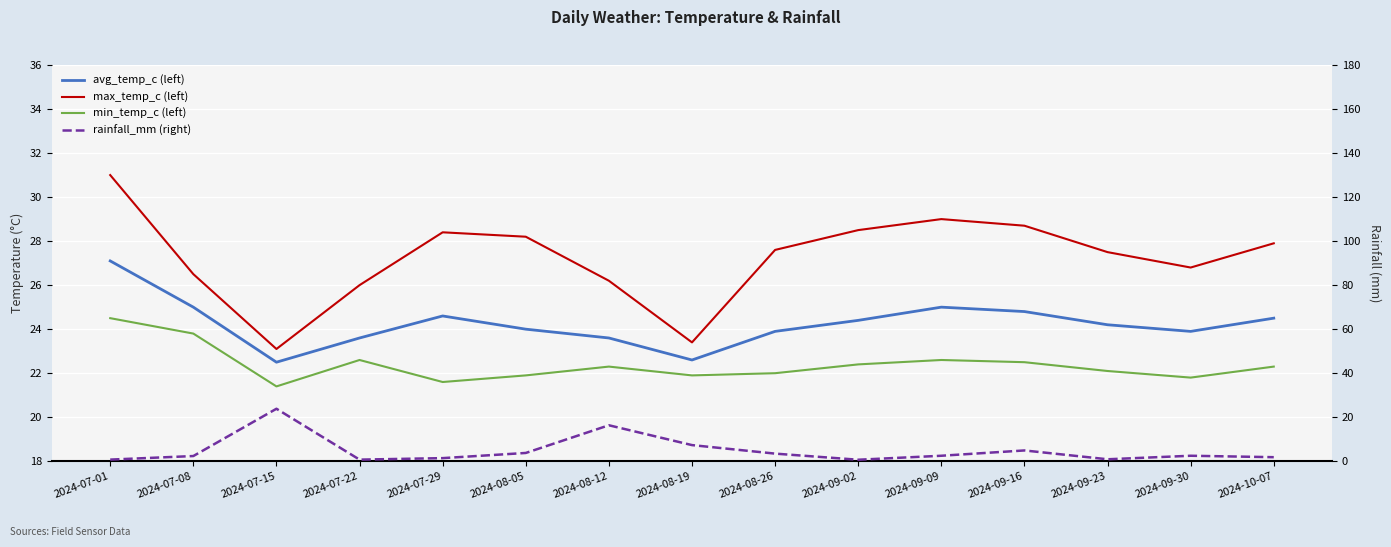

Which series ends up on top after the final intersection of rainfall_mm (right) and max_temp_c (left)?

max_temp_c (left)